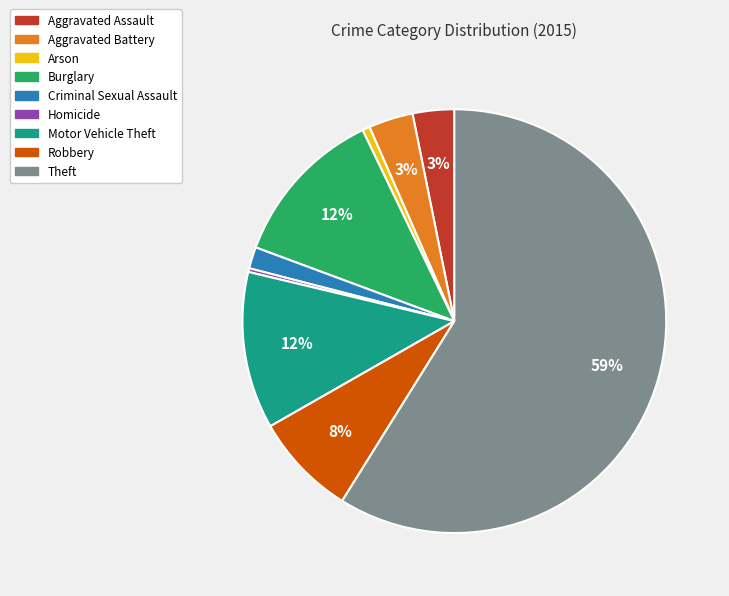

Is it true that Theft is 44% of the pie?

False